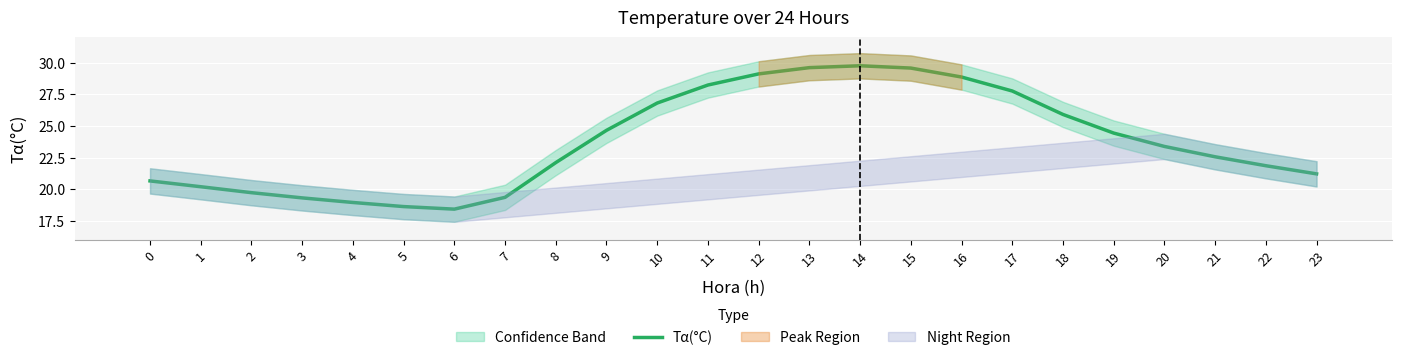

Reading left to right, what are all the values shown in this chart?

20.7	20.2	19.7	19.3	19.0	18.6	18.4	19.4	22.1	24.7	26.8	28.2	29.1	29.6	29.8	29.6	28.9	27.8	25.9	24.4	23.4	22.6	21.9	21.2